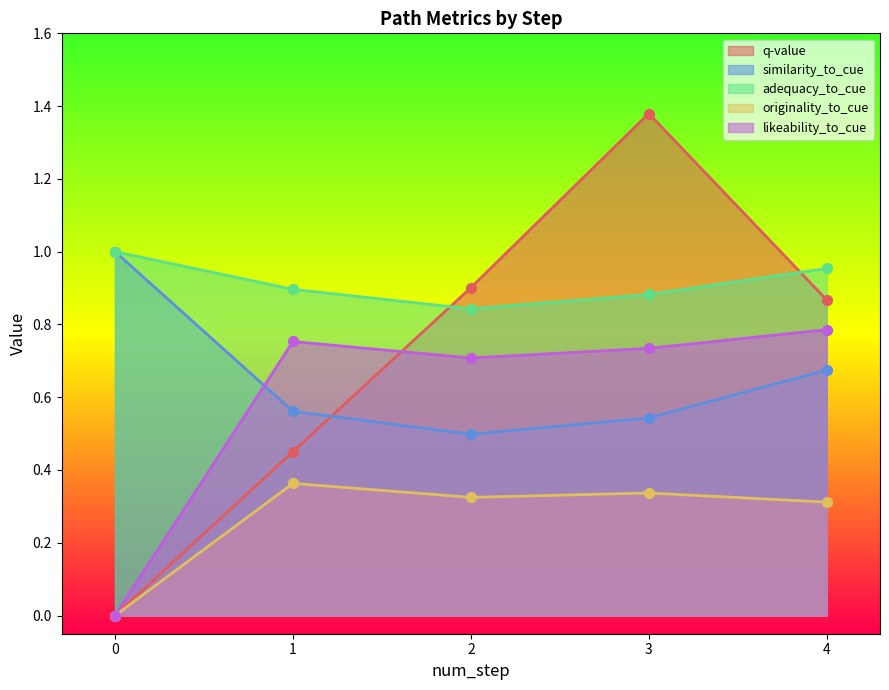

At how many categories does at least one series exceed 0?

5